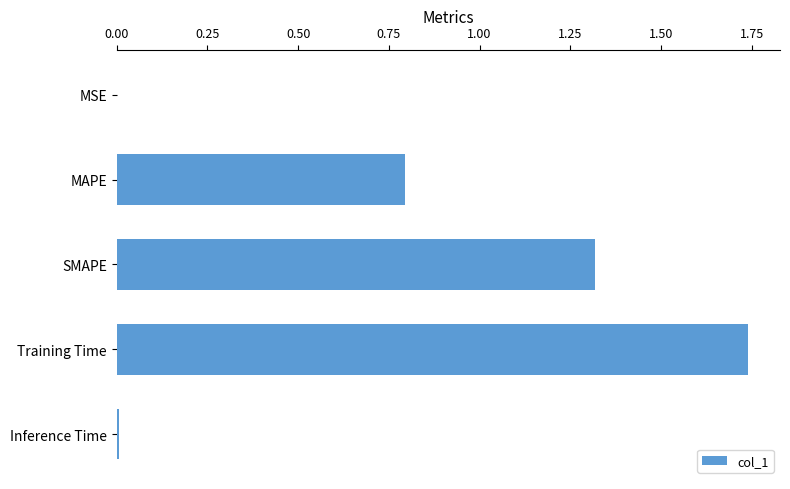

What is the sum of all values?

3.9